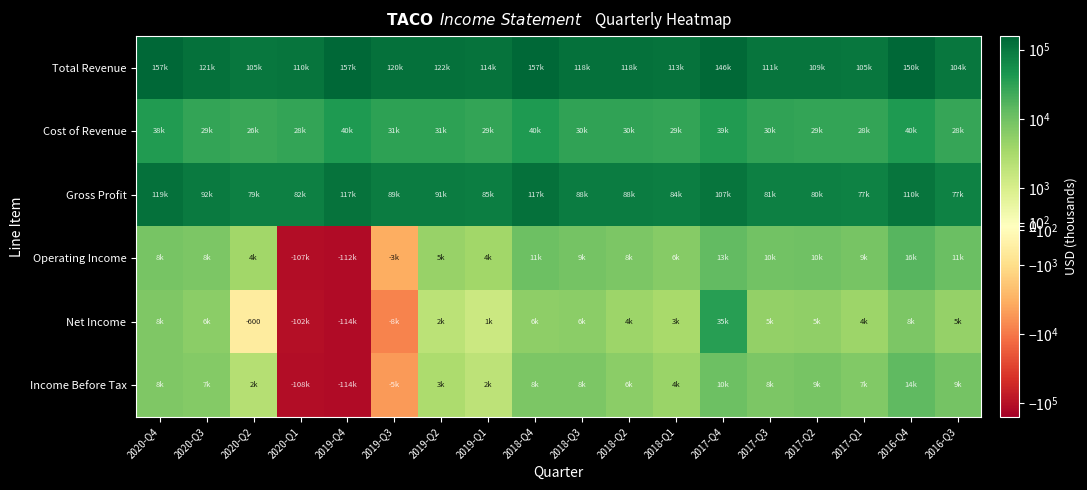

Which series has the largest total across all categories?

Total Revenue